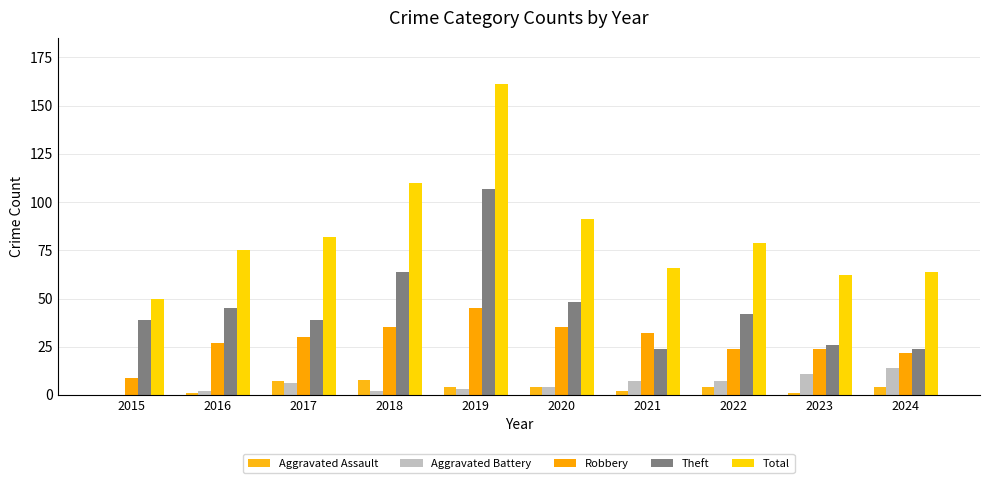

How many values in Aggravated Battery are above zero?

9